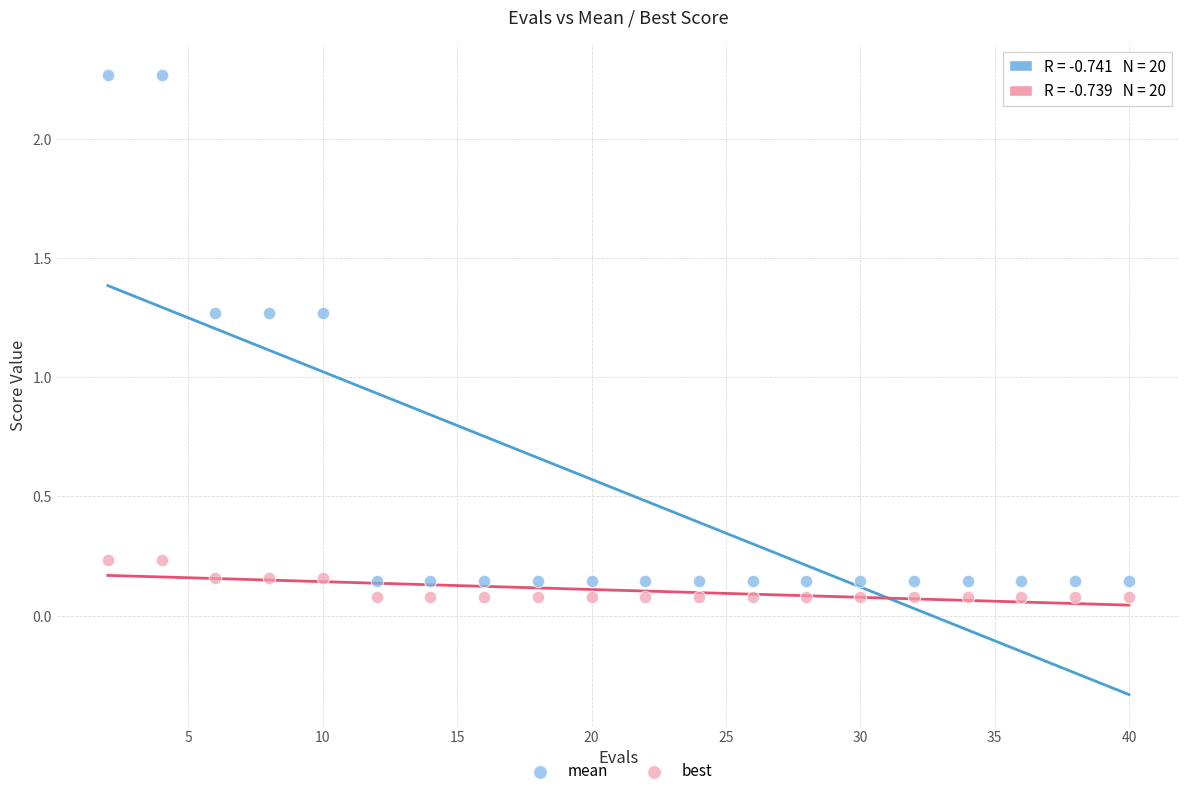

Across all data points, what is the range of Y values (max minus min)?

2.2